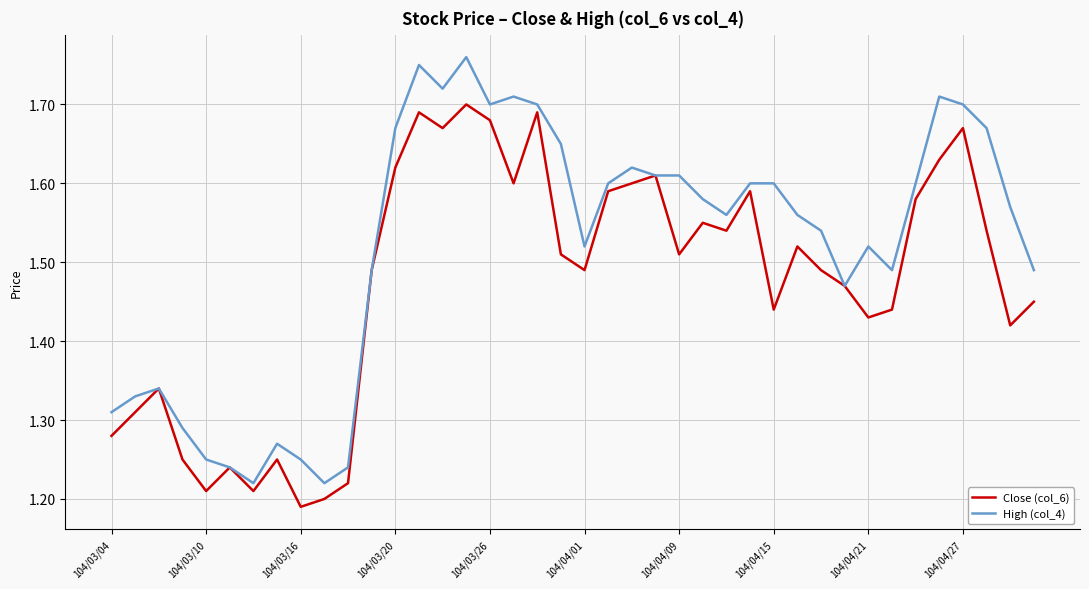

Which series has the widest spread of values?

High (col_4)